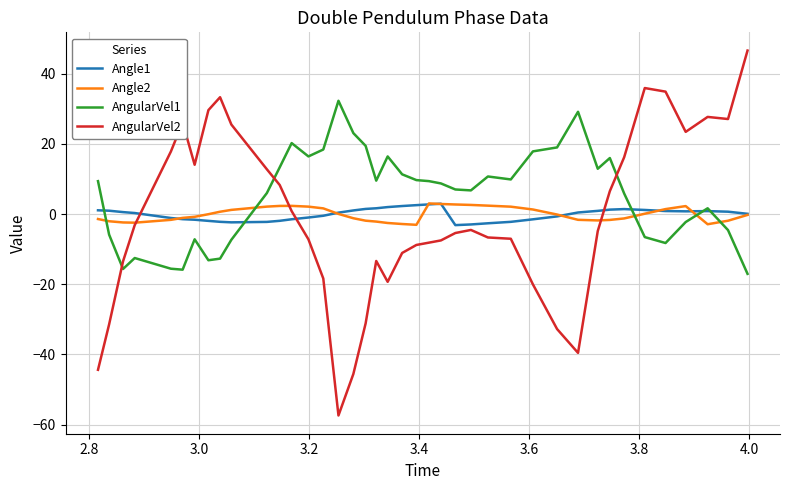

What is the minimum value for Angle2?

-3.0